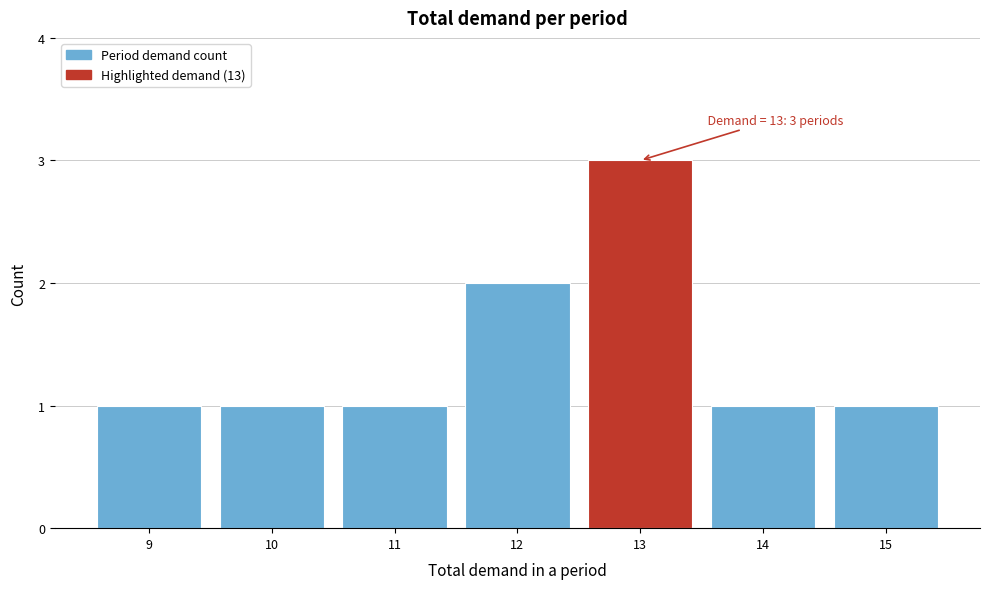

Reading right to left, list all the values displayed in this chart.

15=1	14=1	13=3	12=2	11=1	10=1	9=1